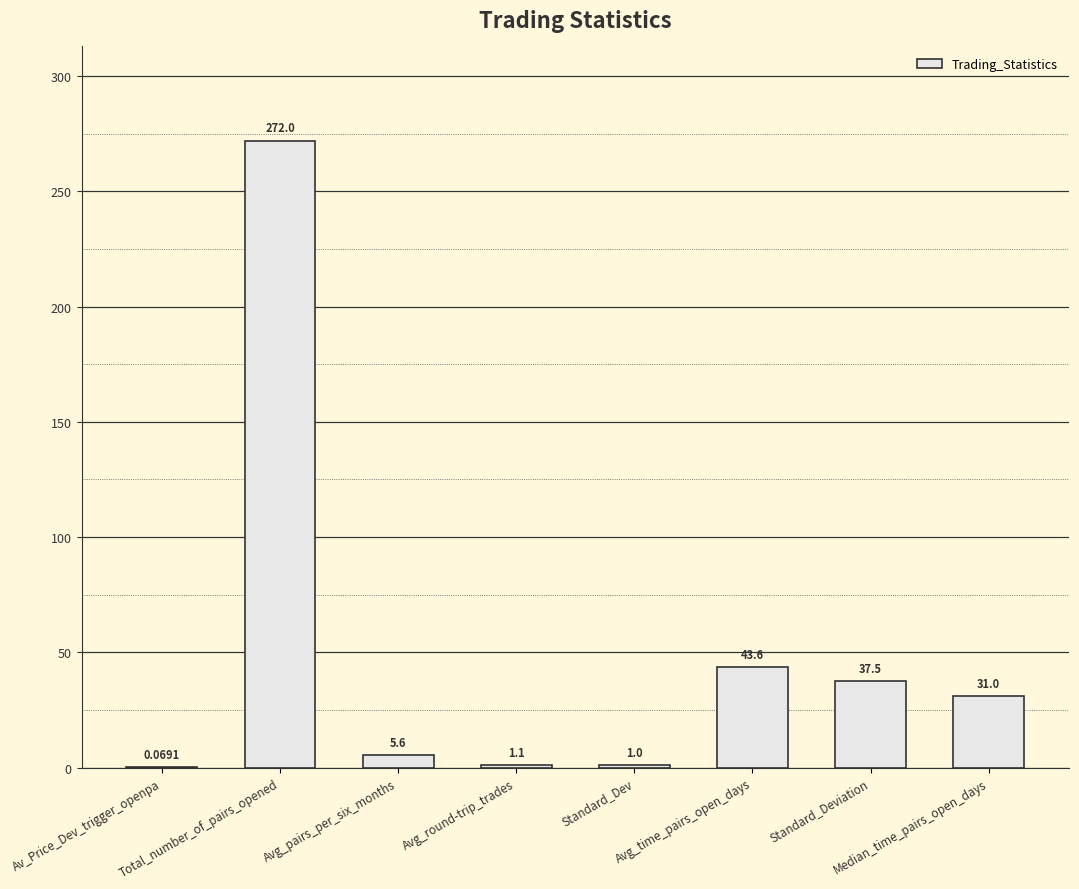

Between Avg_pairs_per_six_months and Standard_Deviation, which is larger?

Standard_Deviation